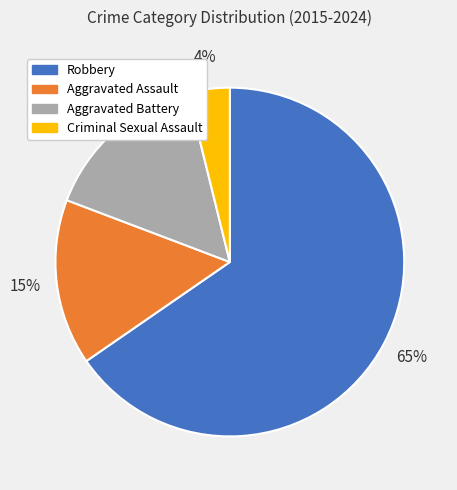

Does Criminal Sexual Assault represent more than half of the total?

No